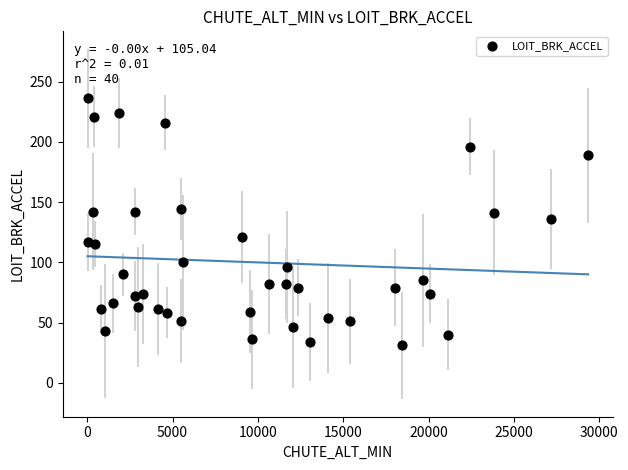

What is the range of X values (max minus min)?

29322